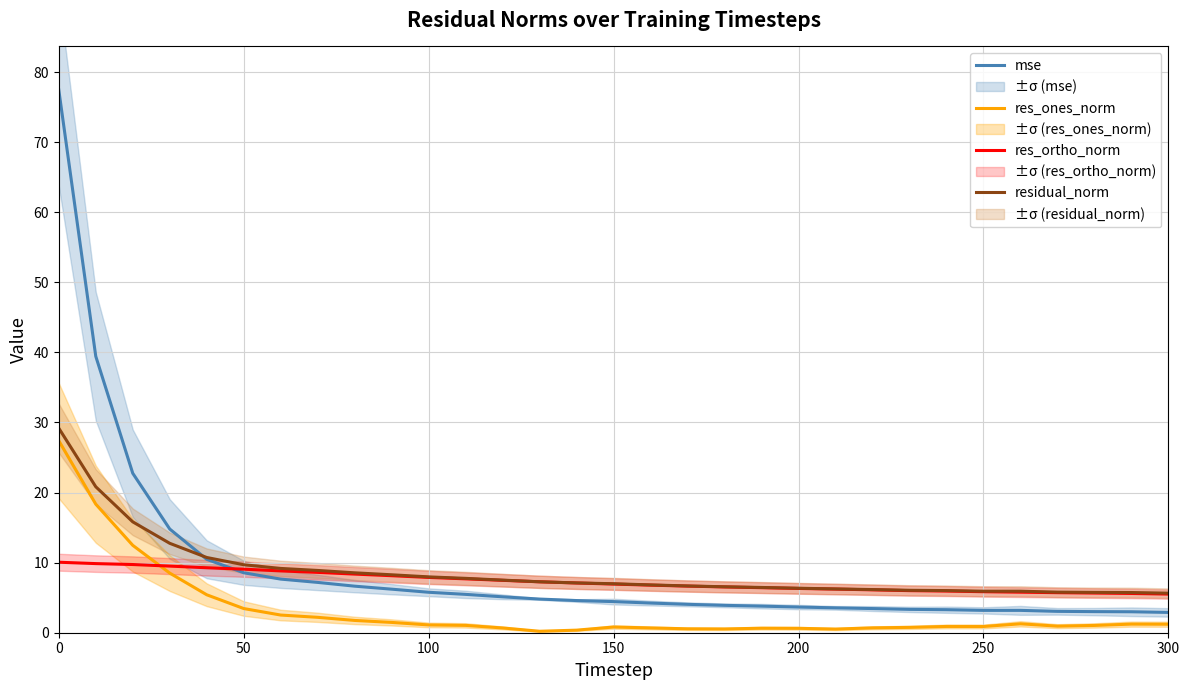

The res_ortho_norm series shows 5.9 at 250. True or false?

True